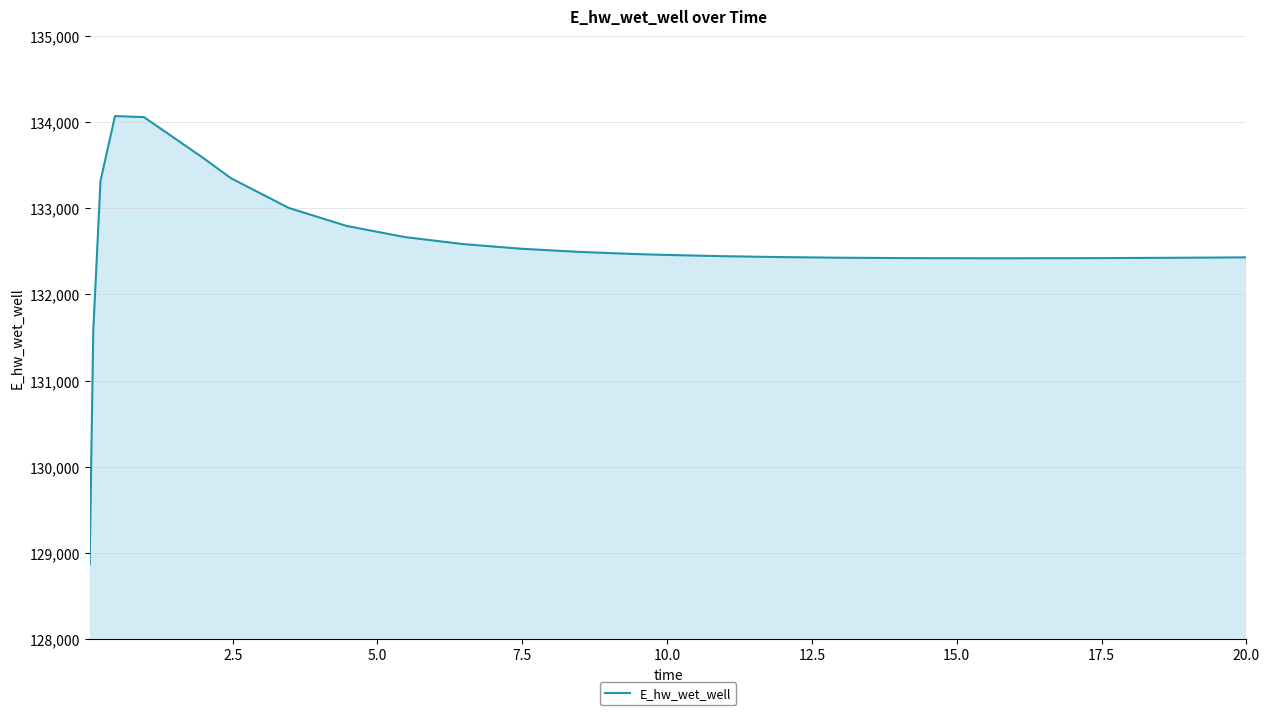

What is the maximum value shown in the chart?

134070.8